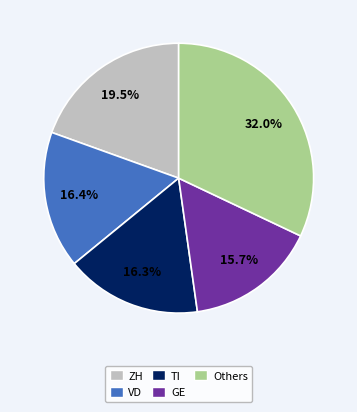

To the nearest percent, what portion does VD represent?

16%